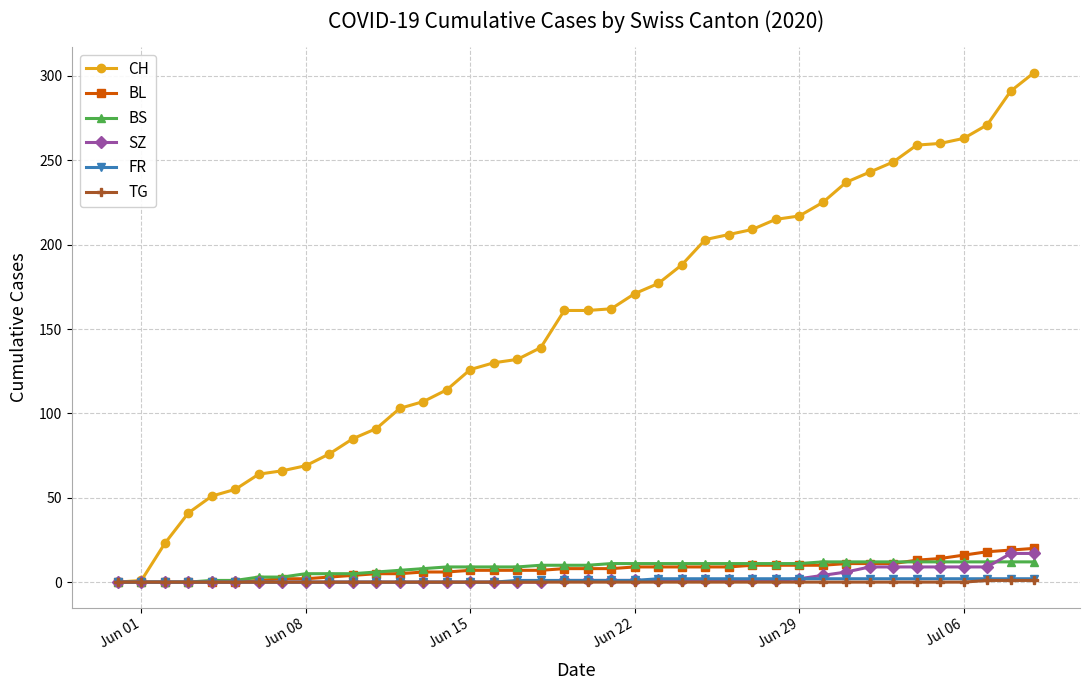

How many series are shown in this chart?

6